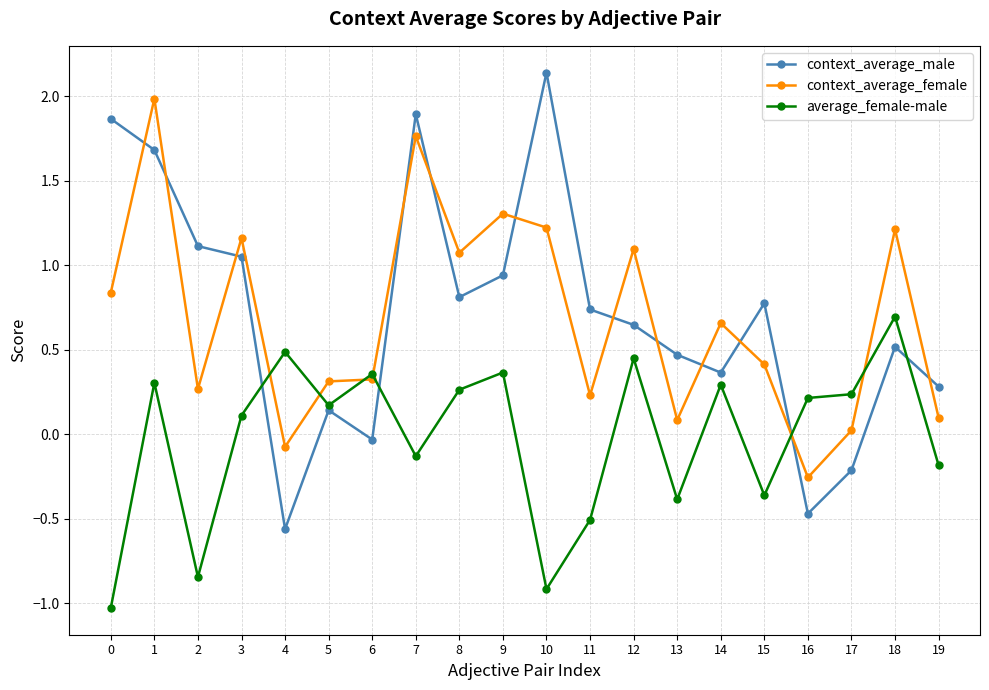

How many lines are shown in the chart?

3